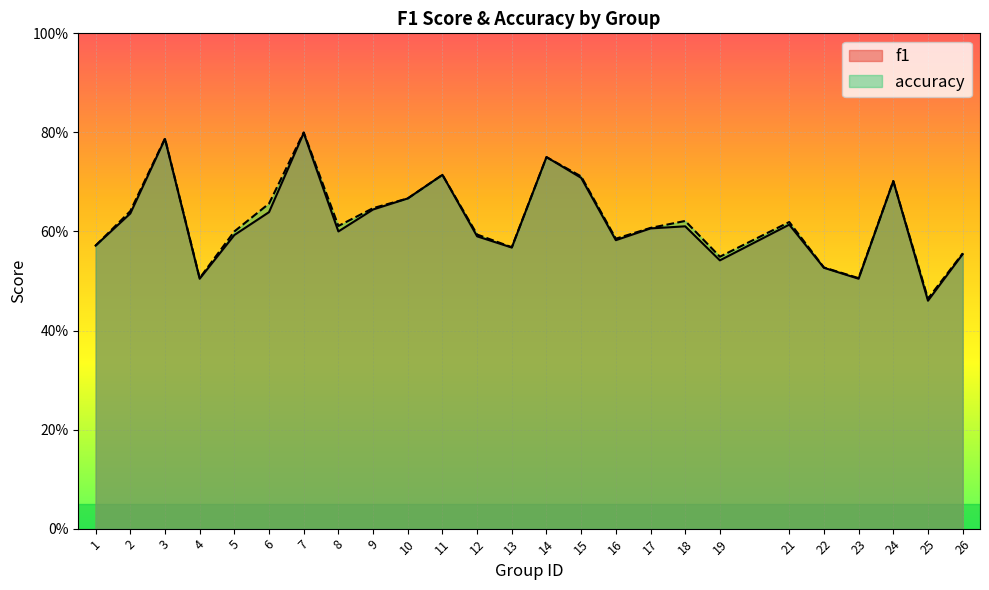

List the series in order of their overall mean, highest first.

accuracy, f1